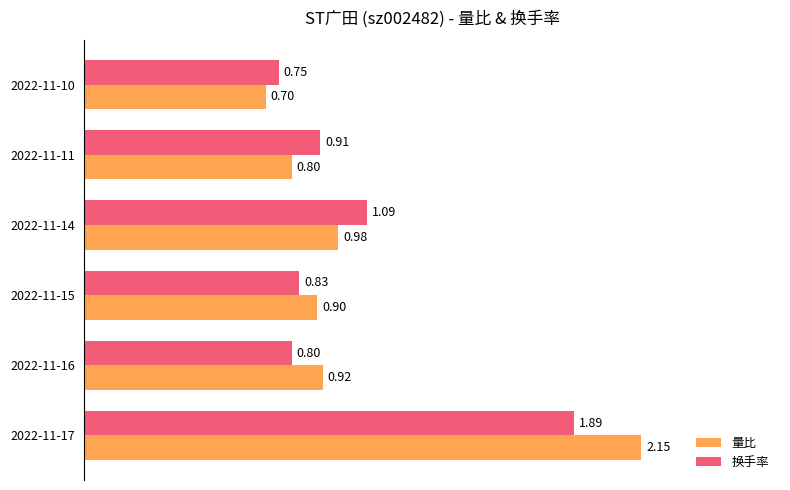

What is the sum of all 量比 values?

6.5